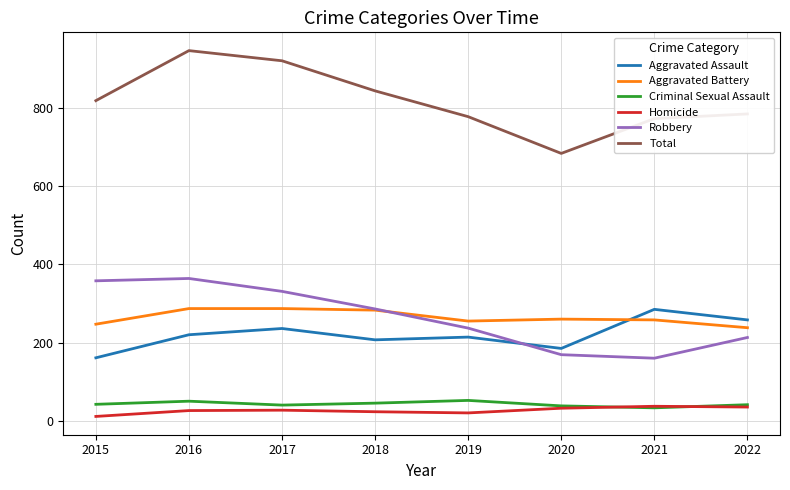

Which series changed the most between 2020 and 2021?

Aggravated Assault